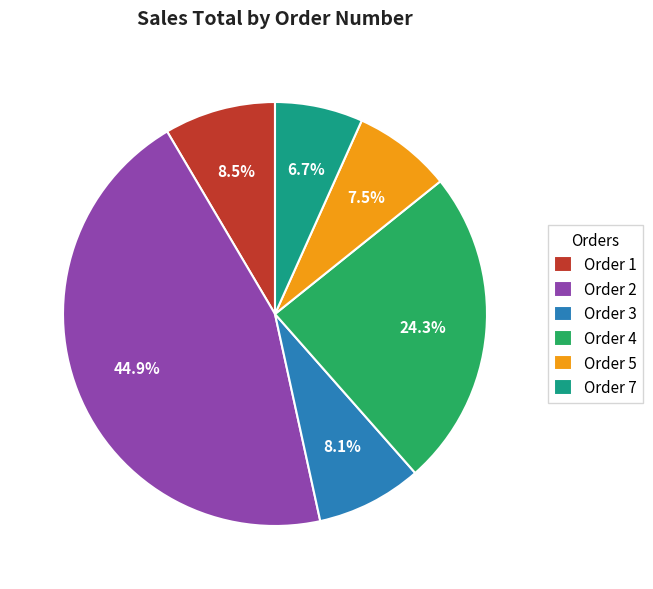

Which slice is the smallest?

Order 7